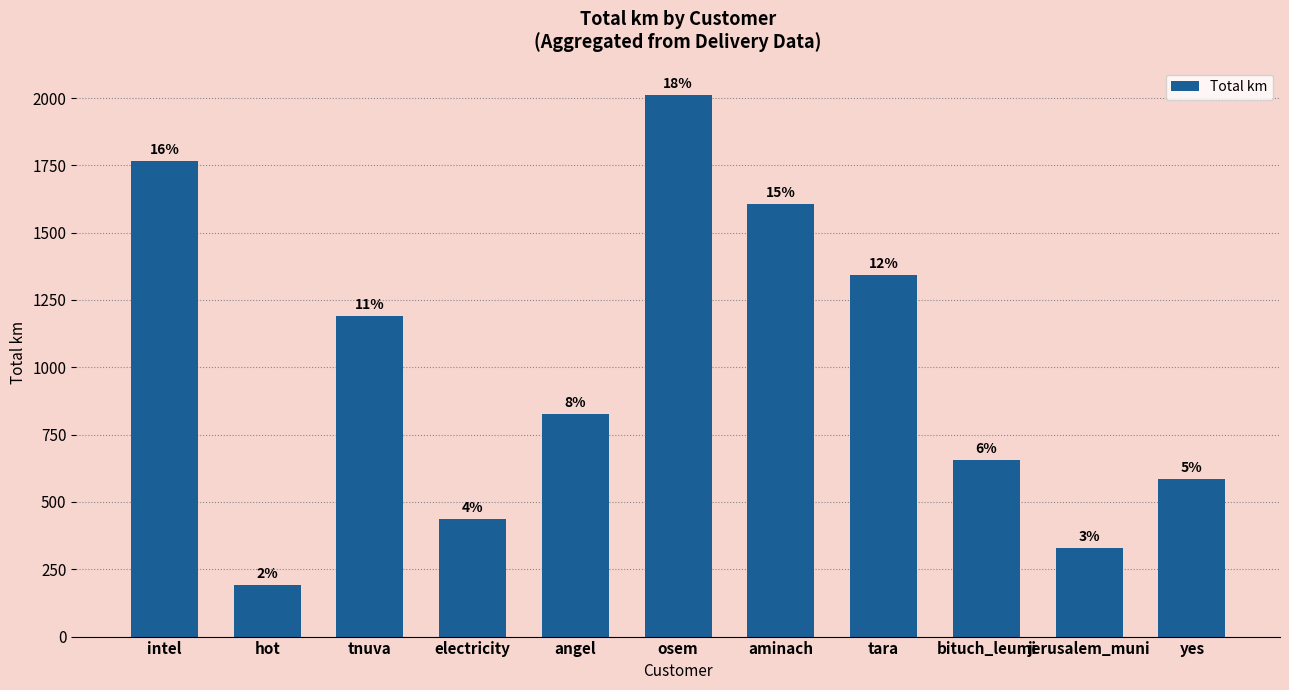

Which label corresponds to the smallest value in the chart?

hot